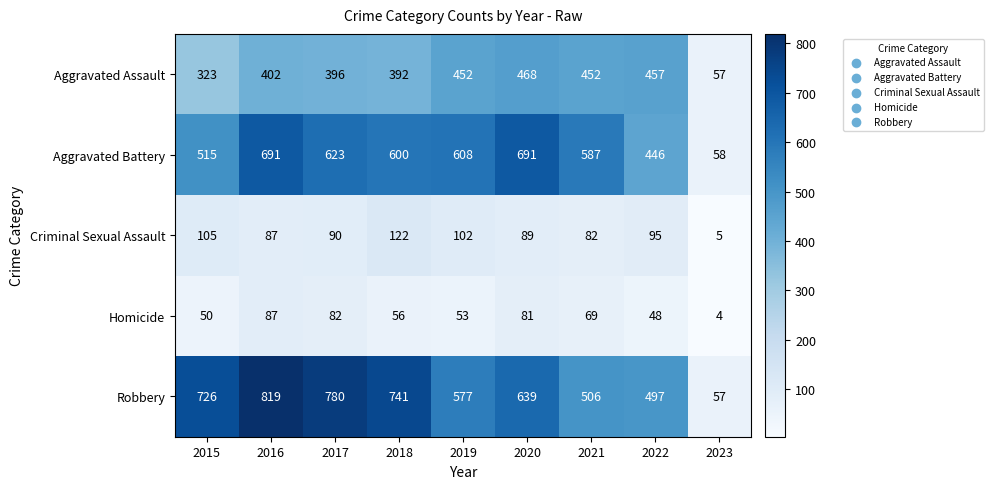

At how many categories does at least one series exceed 426?

8